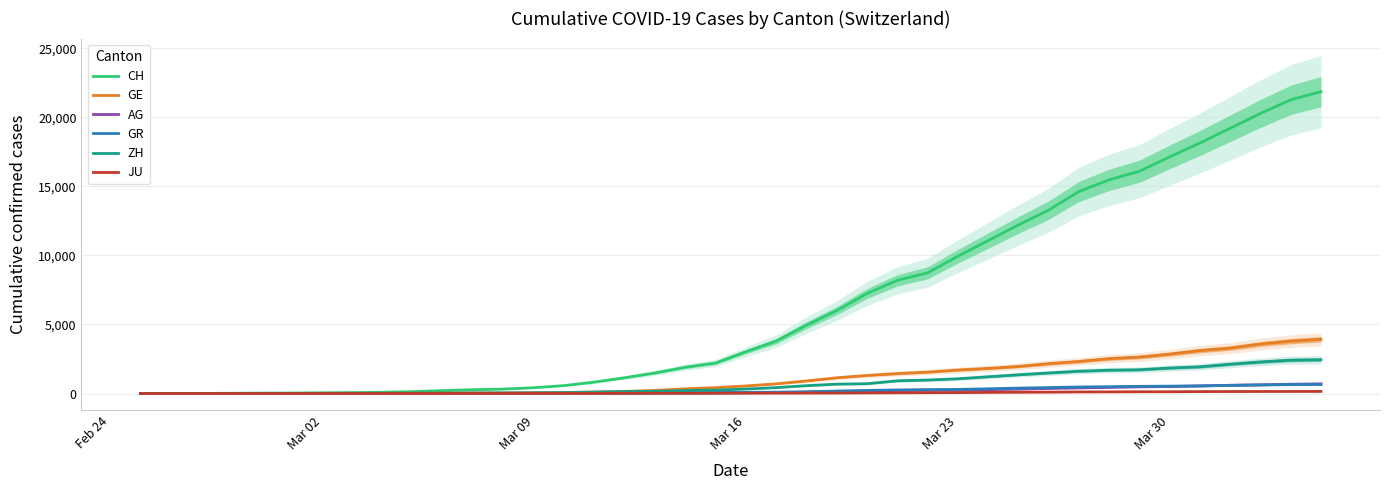

What is the highest value of the CH series?

21855